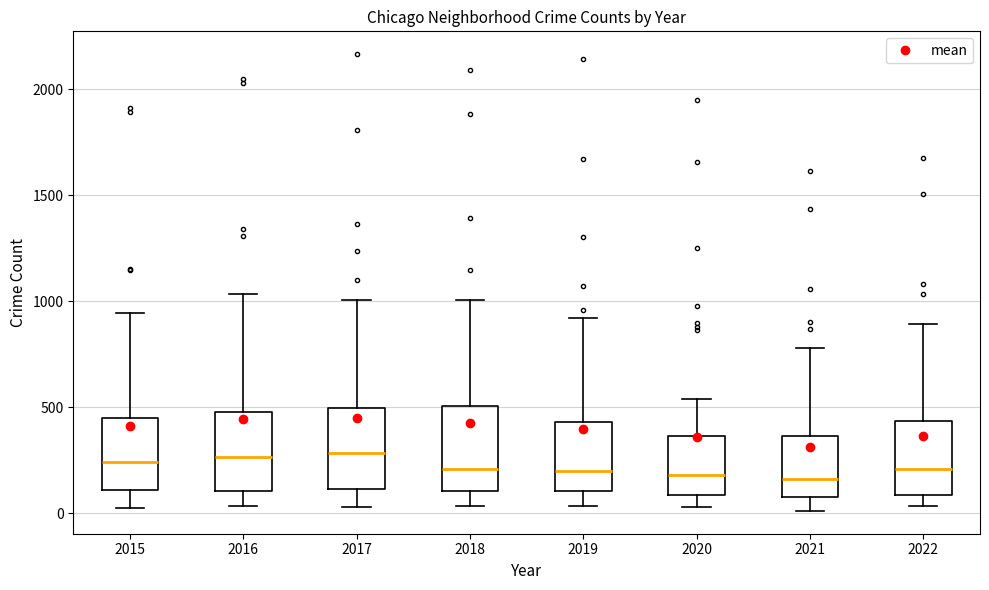

Reading left to right, read every box against the y-axis: the position of its median line, the range the box covers, and the ends of its whiskers. The values are not printed on the chart, so give them approximately, as read against the axis.

2015: median 250, box 100 to 450, whiskers 50 to 950
2016: median 250, box 100 to 500, whiskers 50 to 1050
2017: median 300, box 100 to 500, whiskers 50 to 1000
2018: median 200, box 100 to 500, whiskers 50 to 1000
2019: median 200, box 100 to 450, whiskers 50 to 900
2020: median 200, box 100 to 350, whiskers 50 to 550
2021: median 150, box 100 to 350, whiskers 0 to 800
2022: median 200, box 100 to 450, whiskers 50 to 900